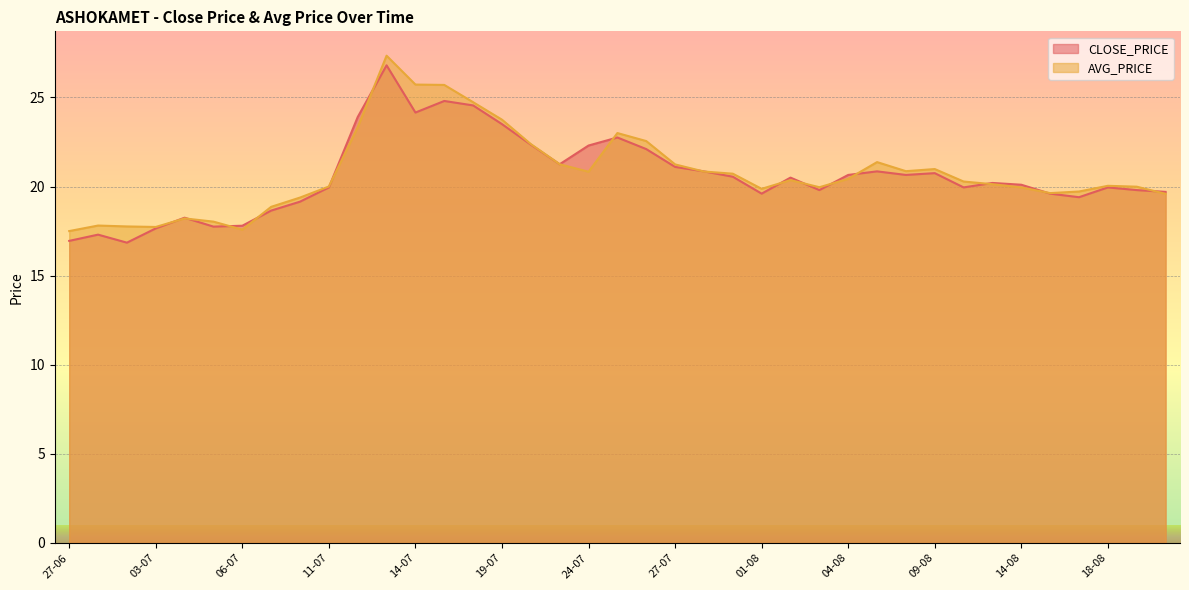

The CLOSE_PRICE series shows 22.3 at 24-07. True or false?

True